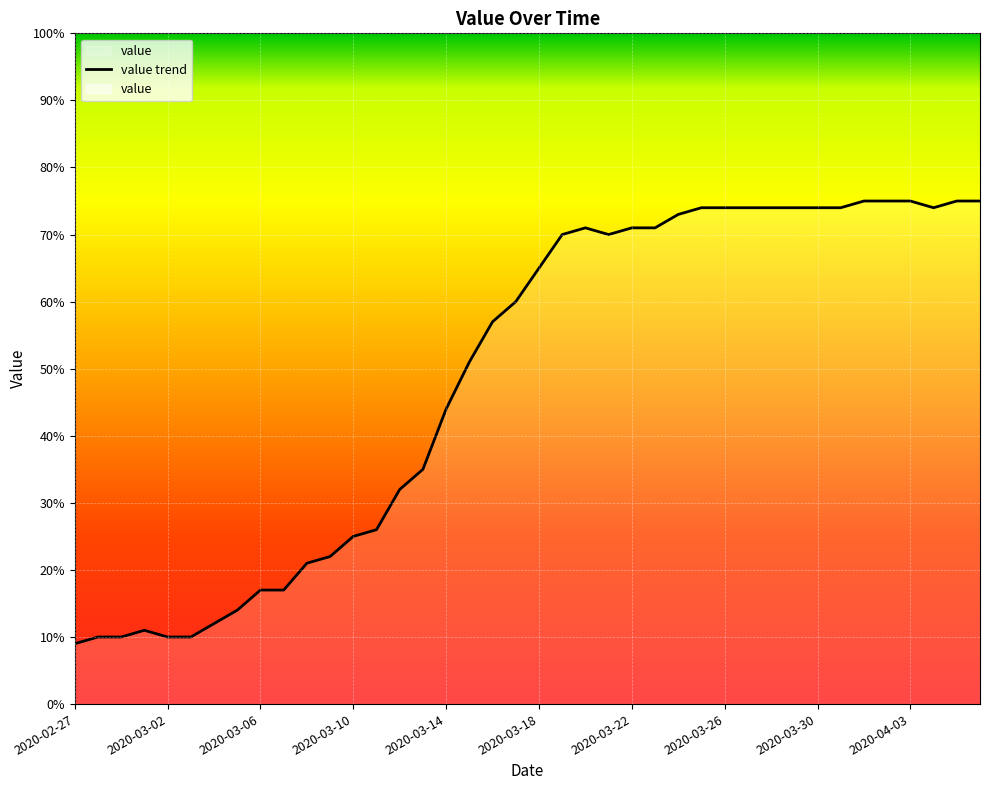

What is the average value?

49